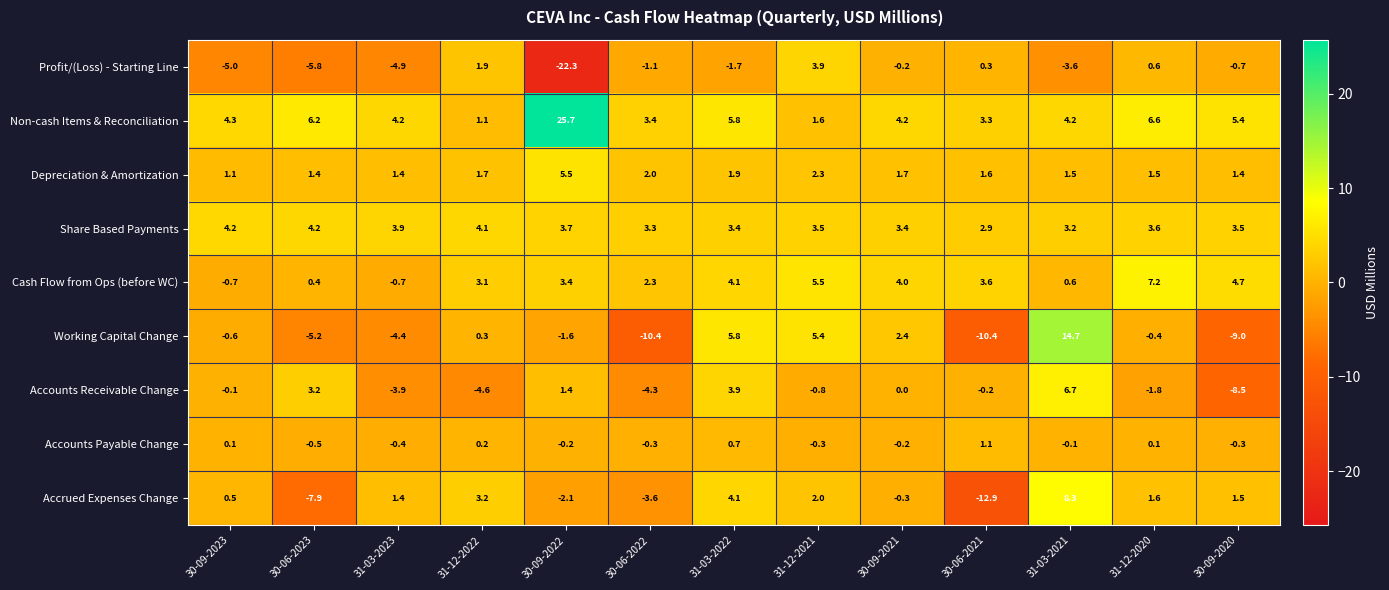

The Cash Flow from Ops (before WC) series shows 5.3 at 31-12-2022. True or false?

False